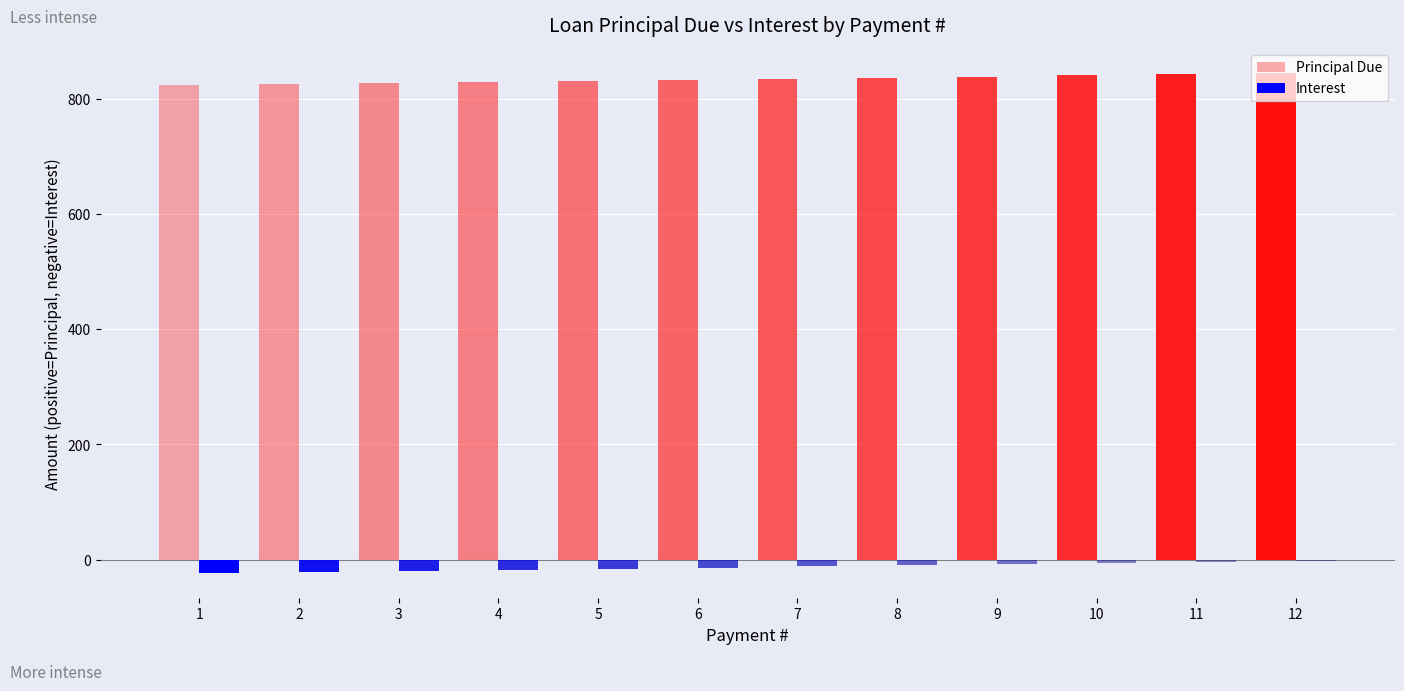

What is the maximum value for Principal Due?

843.9